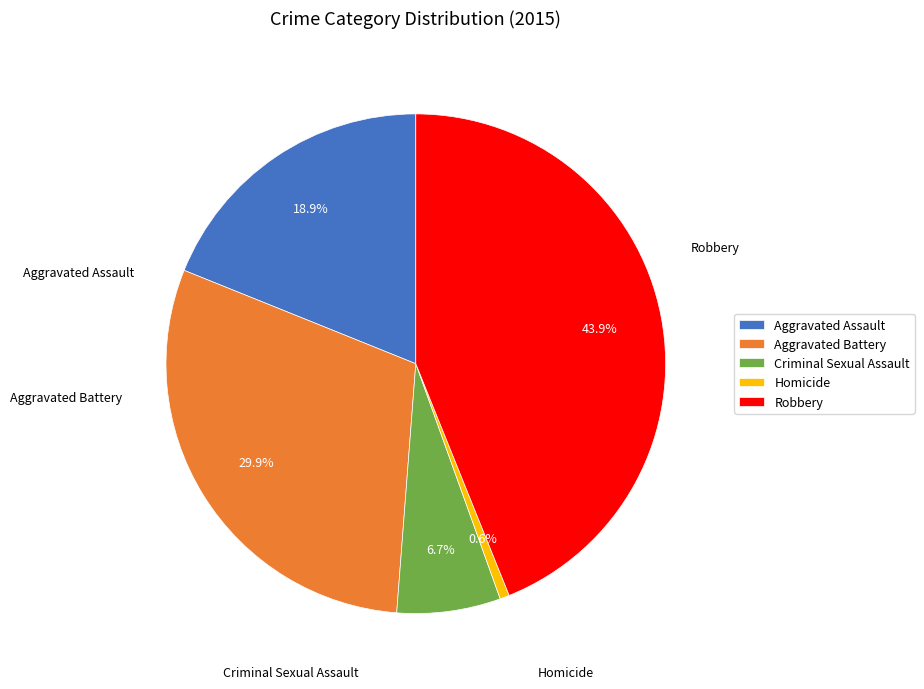

What is the change in value from Criminal Sexual Assault to Homicide?

-10